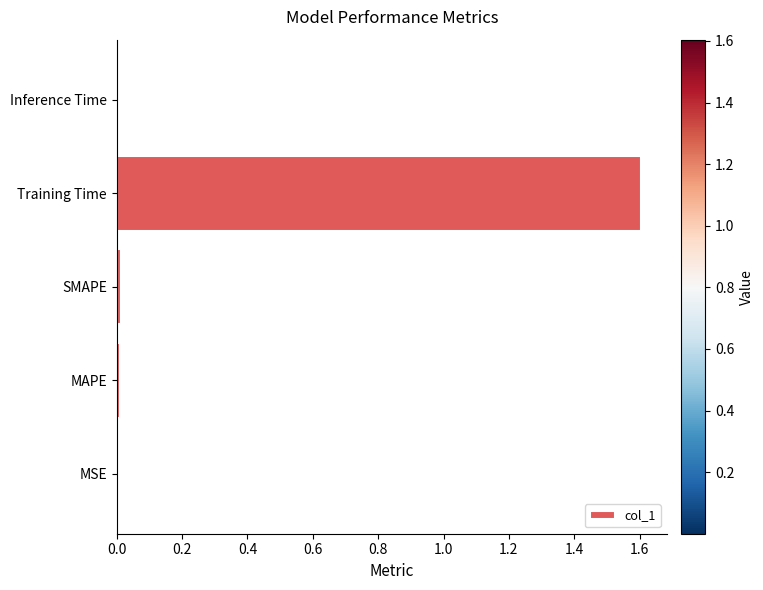

The chart shows a value of 0.0 at MSE. True or false?

True